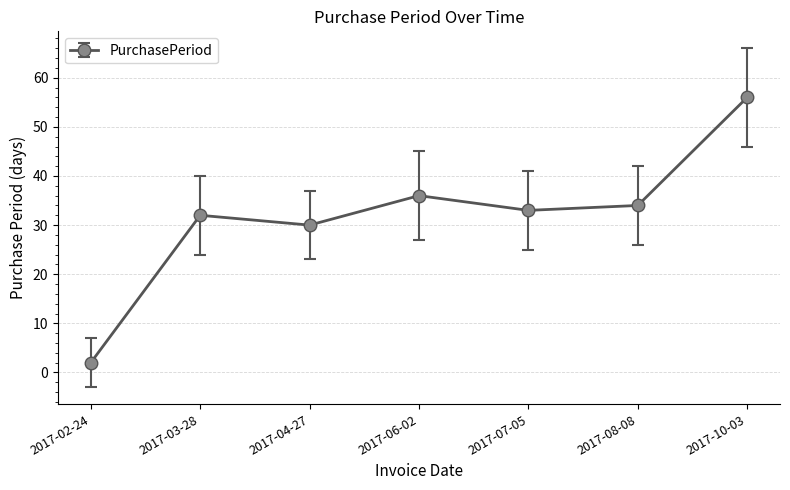

Where does the data first go above 33?

2017-06-02